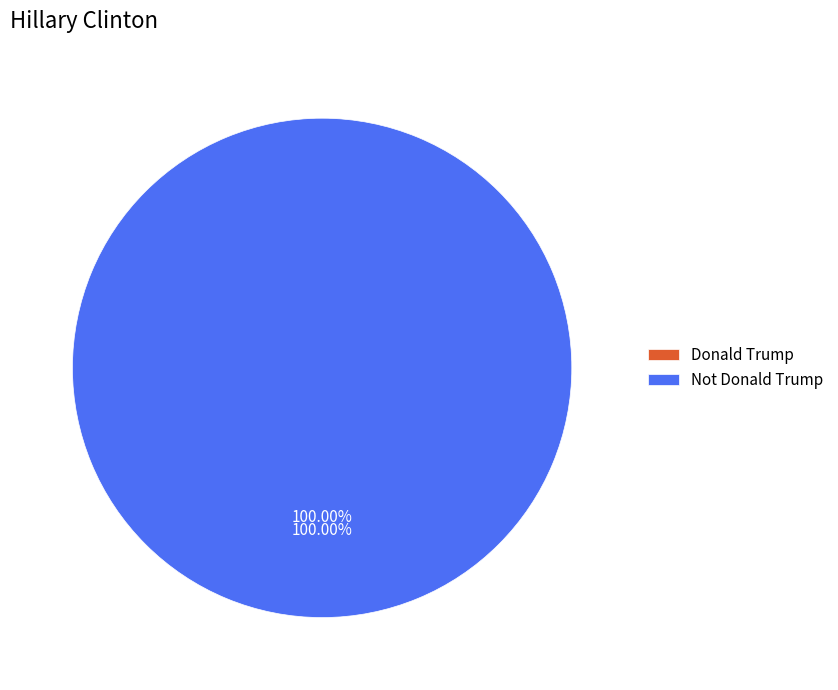

Which slice represents more than half of the pie?

Not Donald Trump